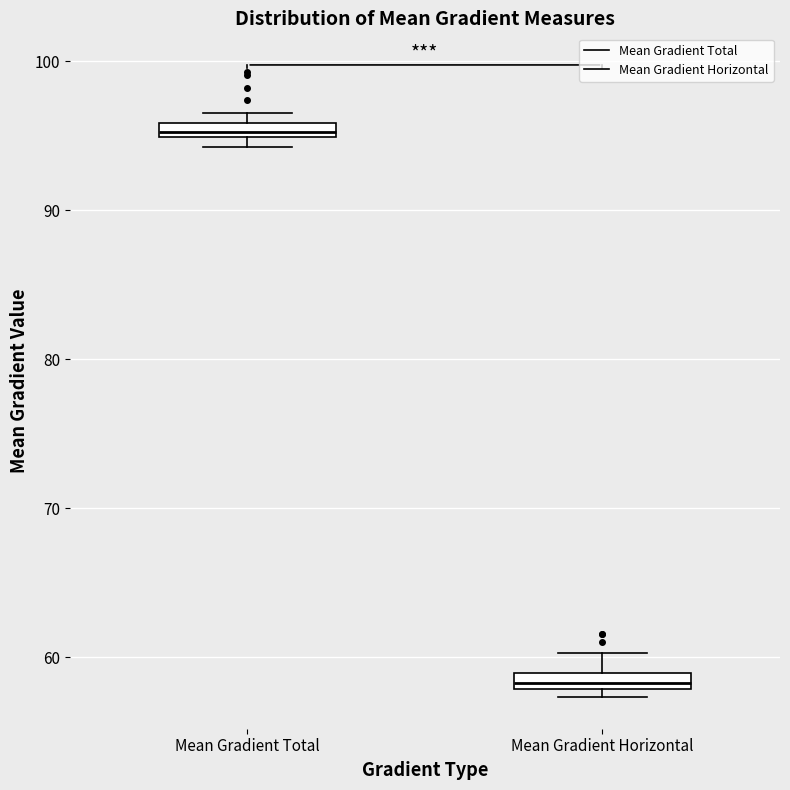

Which box's median line is the lowest?

Mean Gradient Horizontal